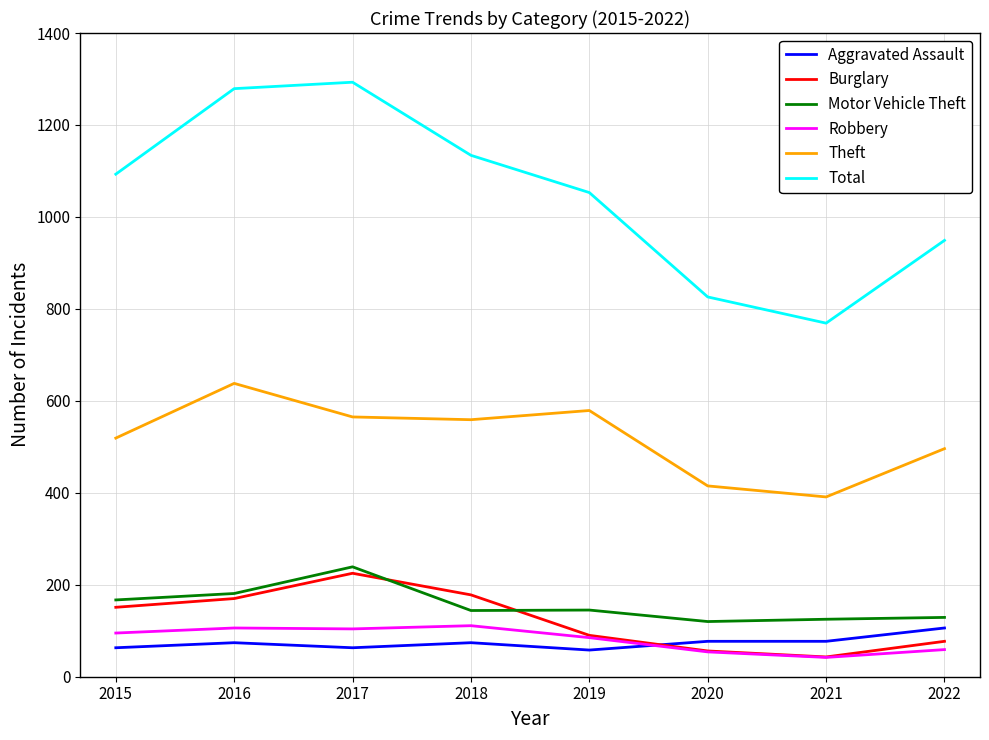

Is the value of Motor Vehicle Theft at 2015 greater than the value of Theft at 2017?

No